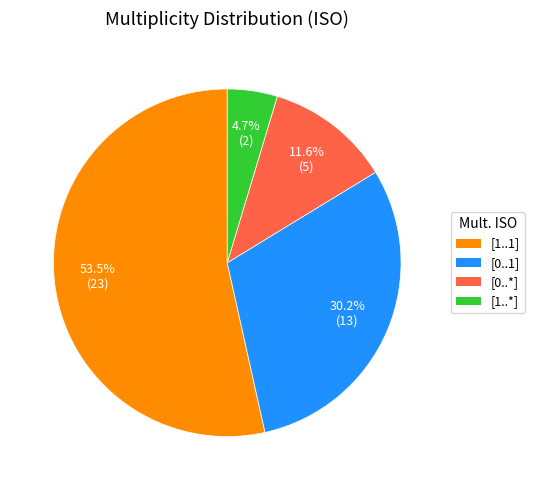

Is there a majority slice in this chart?

Yes